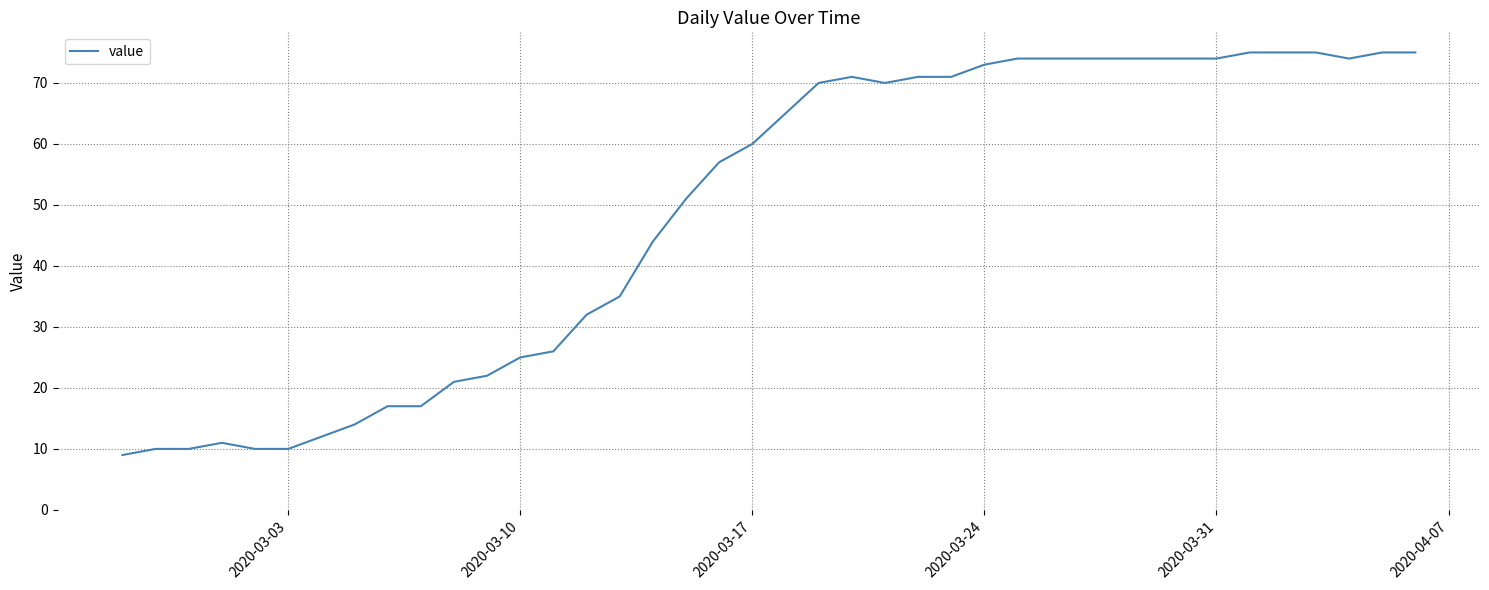

Reading left to right, extract all data points from this chart.

9	10	10	11	10	10	12	14	17	17	21	22	25	26	32	35	44	51	57	60	65	70	71	70	71	71	73	74	74	74	74	74	74	74	75	75	75	74	75	75